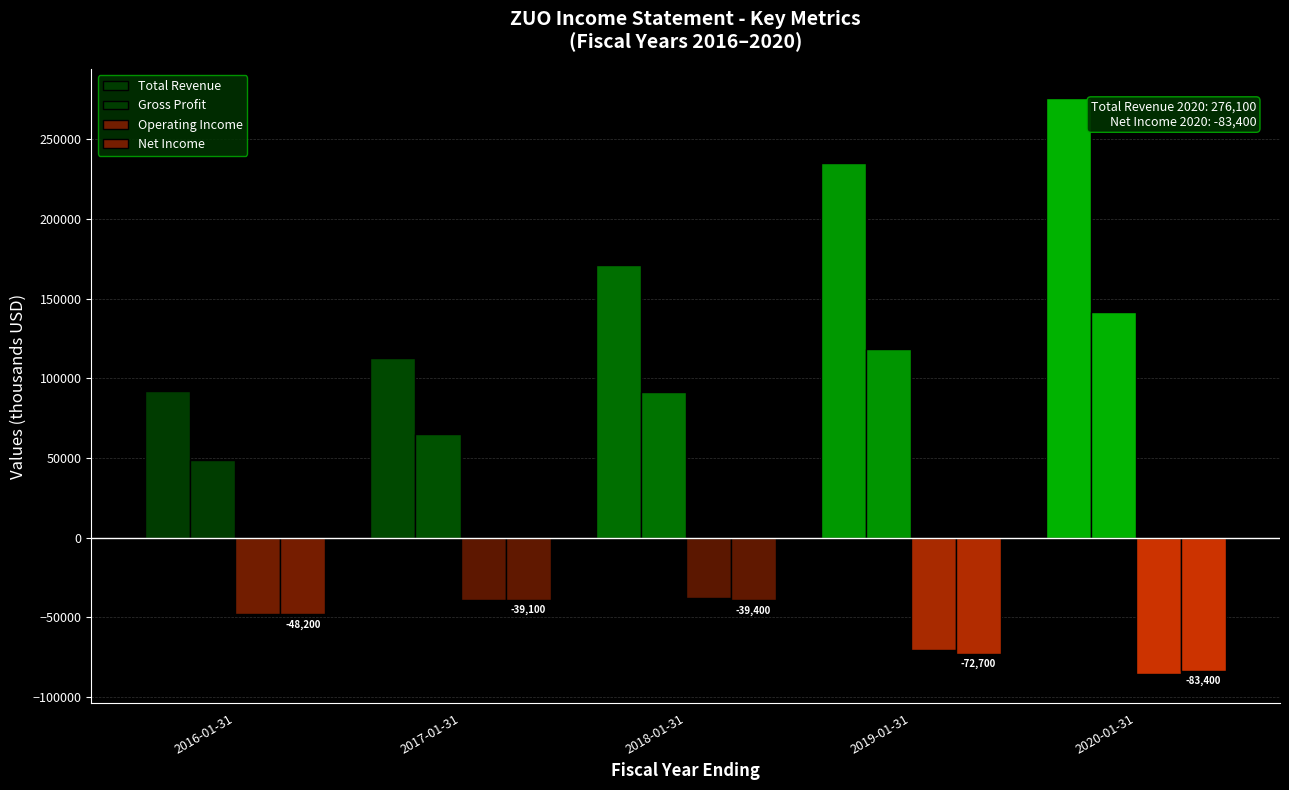

Are the bars horizontal?

No